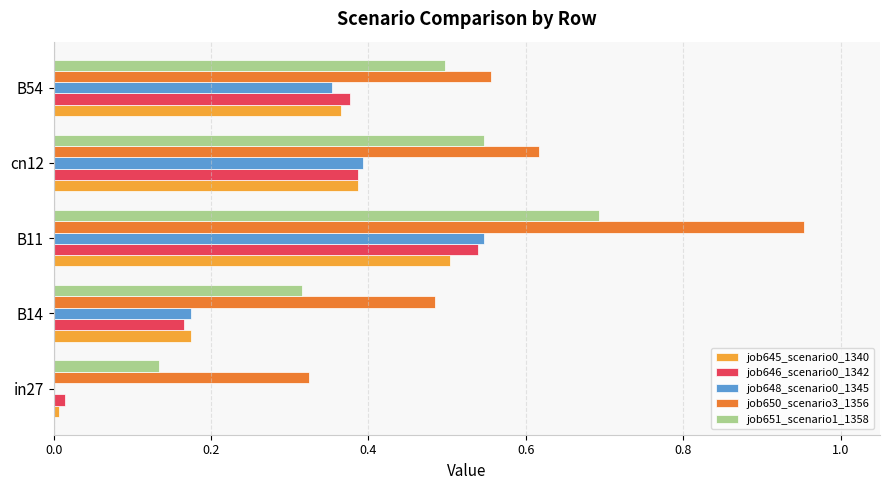

Is it true that job648_scenario0_1345 equals 0.0 at in27?

True